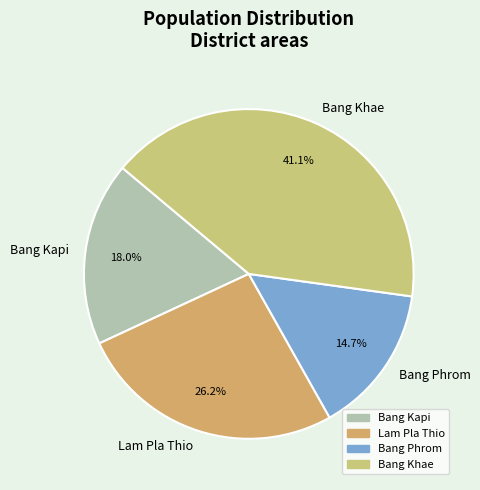

What percentage is NOT represented by Bang Phrom?

85.3%